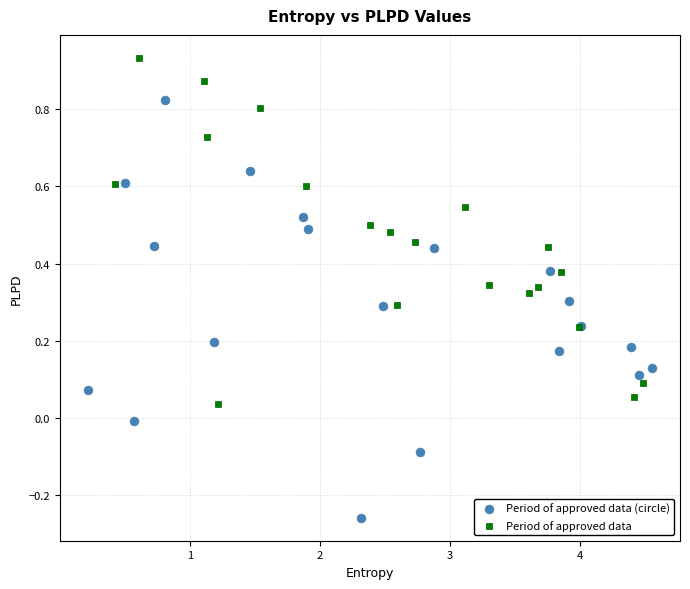

Which series reaches the minimum Y coordinate?

Period of approved data (circle)